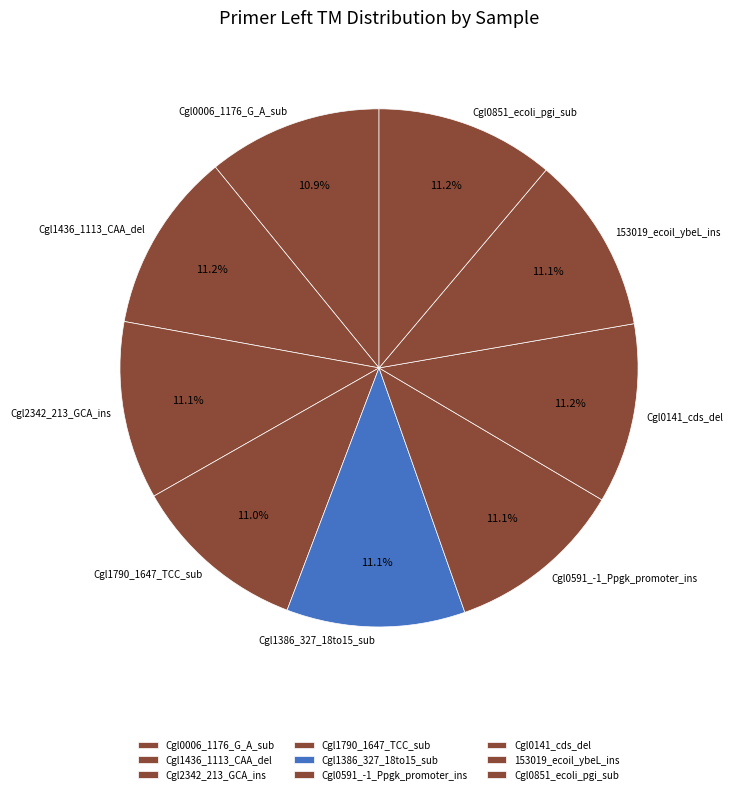

Is there any slice that represents more than half of the pie?

No